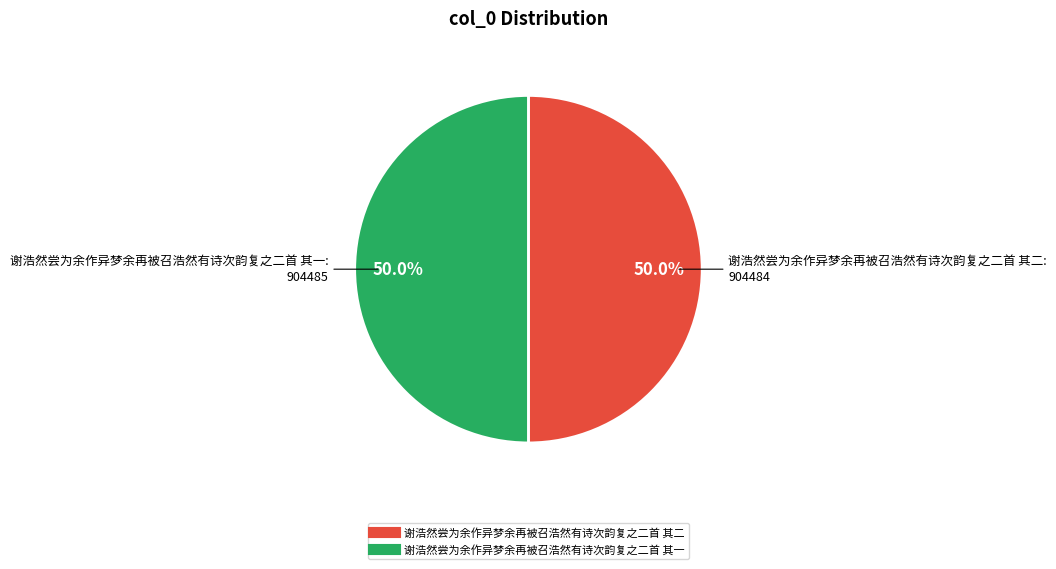

What is the total percentage of 谢浩然尝为余作异梦余再被召浩然有诗次韵复之二首 其一 and 谢浩然尝为余作异梦余再被召浩然有诗次韵复之二首 其二?

100.0%